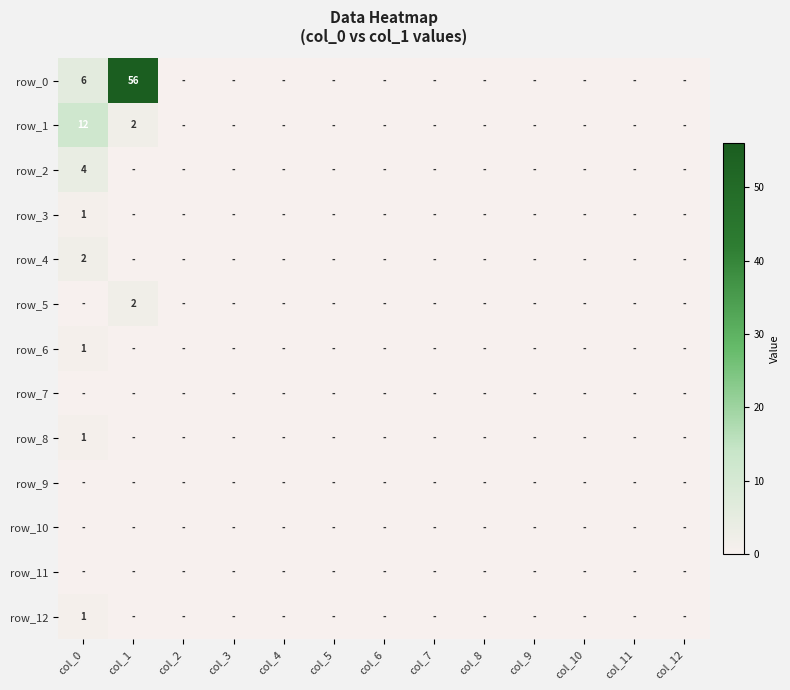

What is the sum of all row_2 values?

4